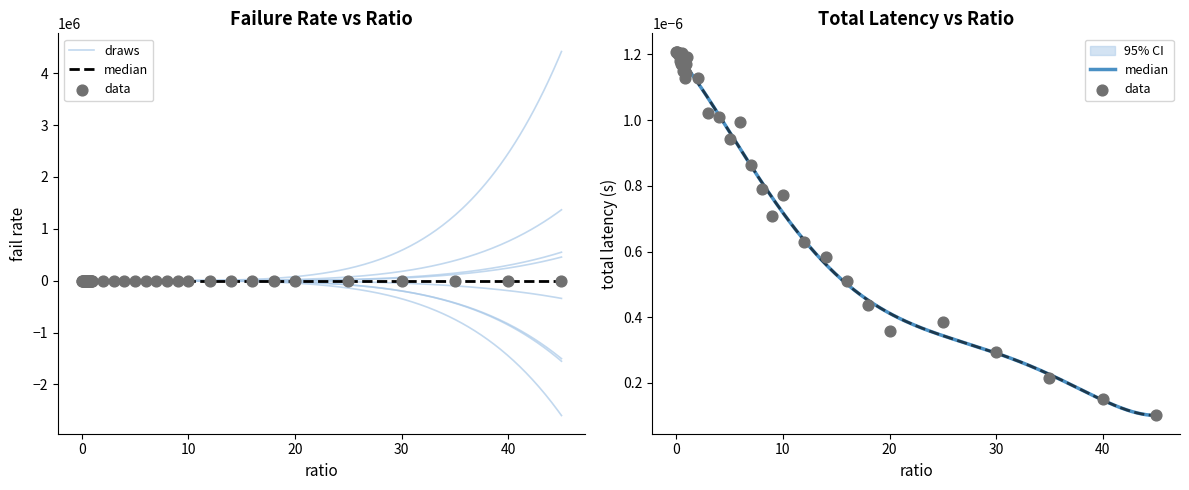

Which series has the largest total across all categories?

failRate